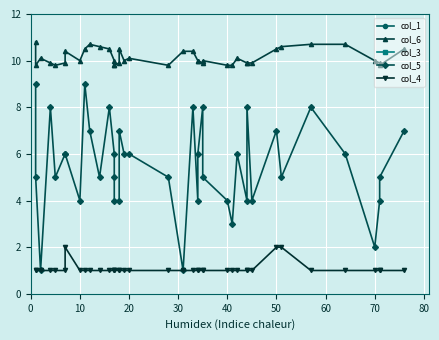

How many interior local peaks does the col_3 series have?

9